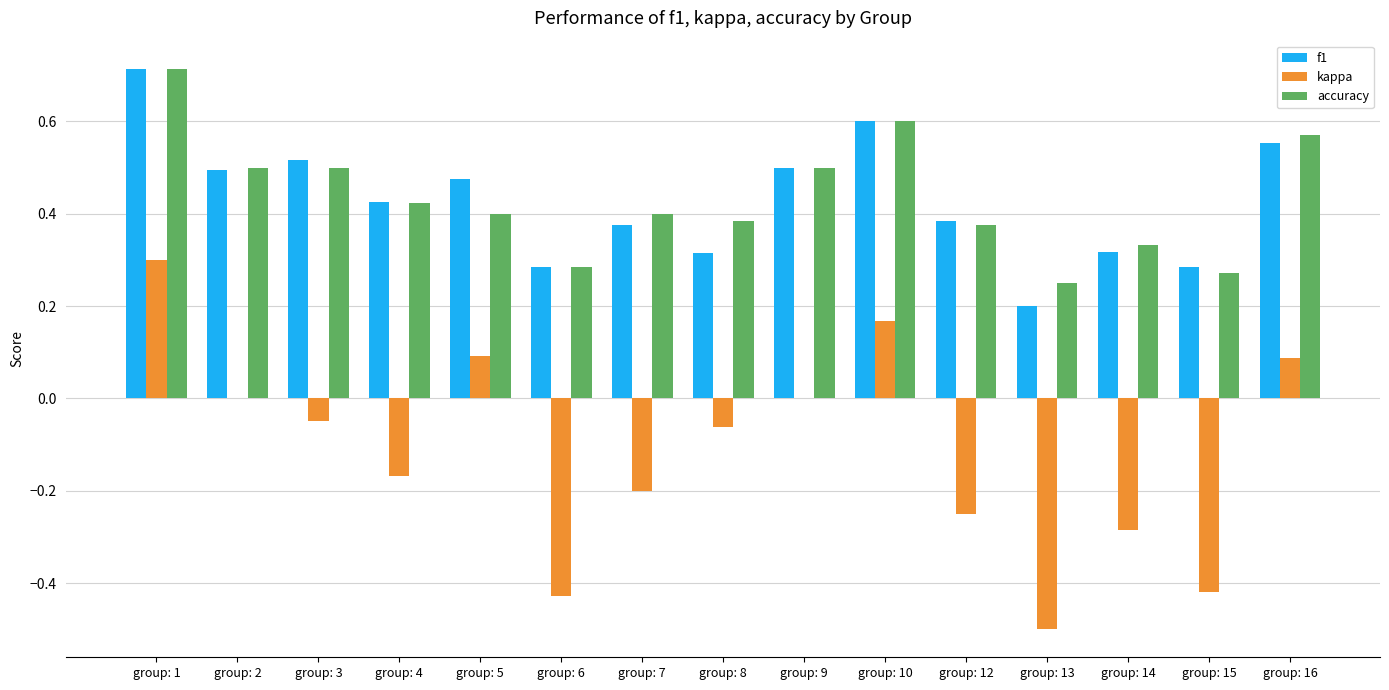

True or false: kappa has a value of 0.0 at group: 5.

False